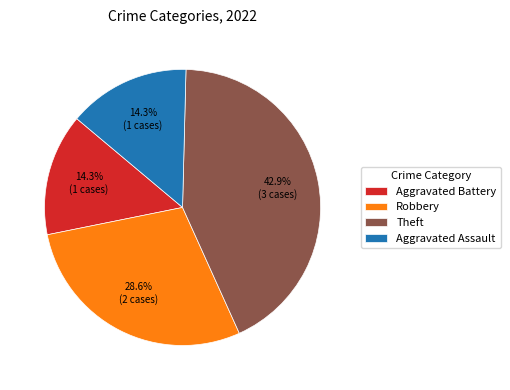

Combined, do Robbery and Theft account for over 50%?

Yes